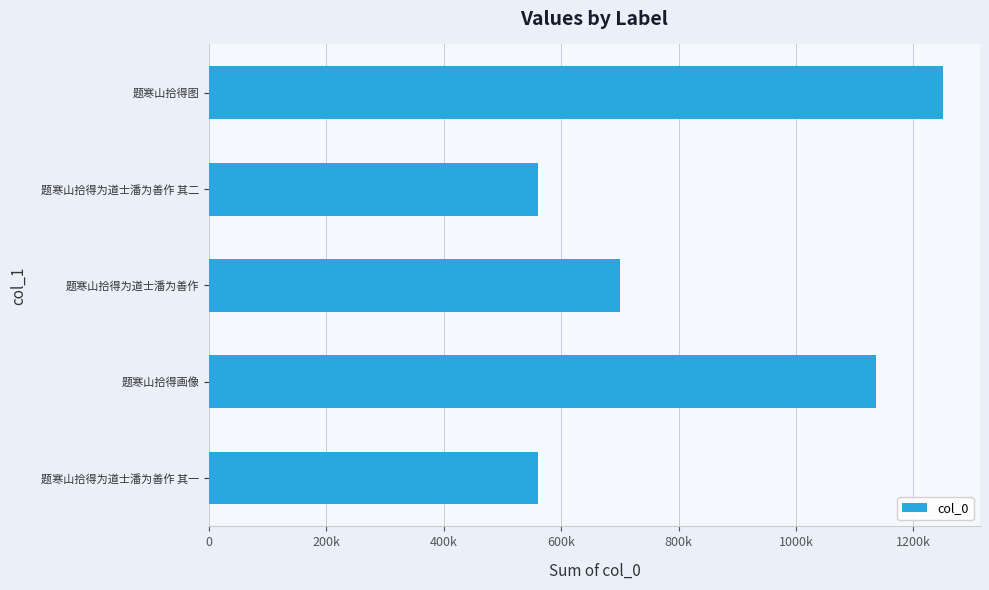

Read the value at 题寒山拾得为道士潘为善作 其二.

560223